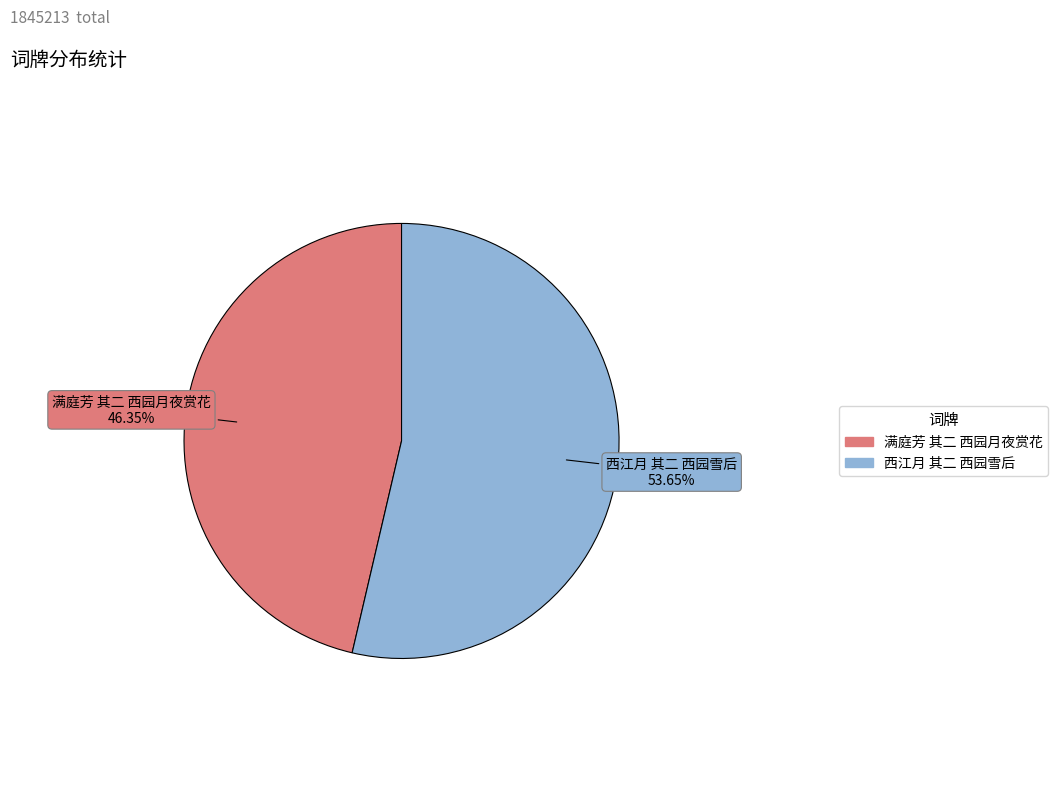

Is it true that 西江月 其二 西园雪后 is 54% of the pie?

True